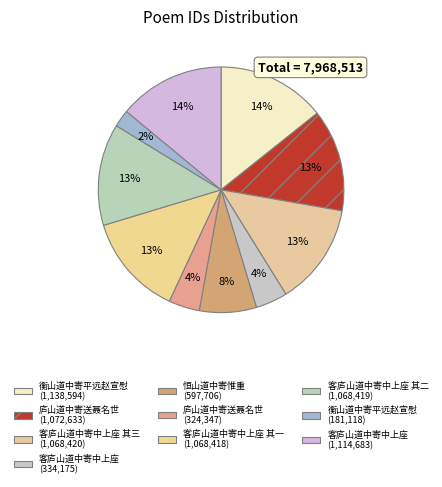

Which slice is the largest?

衡山道中寄平远赵宣慰